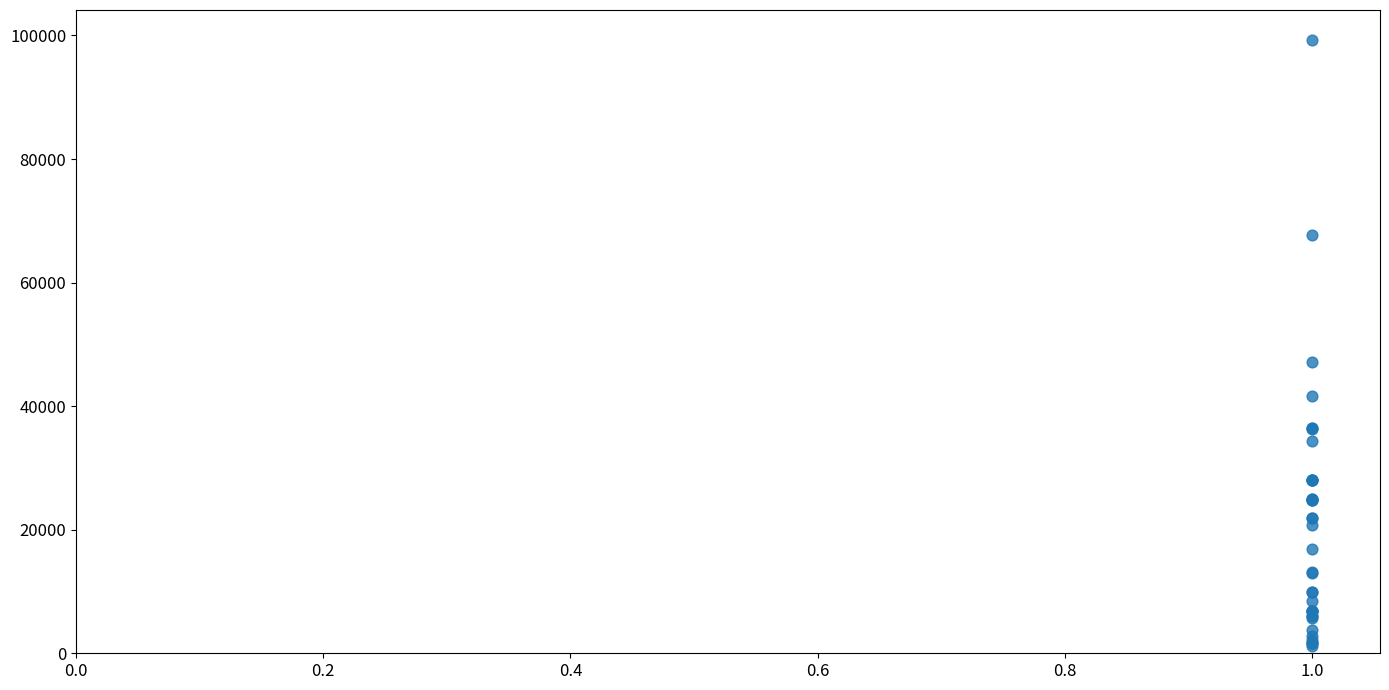

What Y value in the scatter plot is closest to 50190?

47200